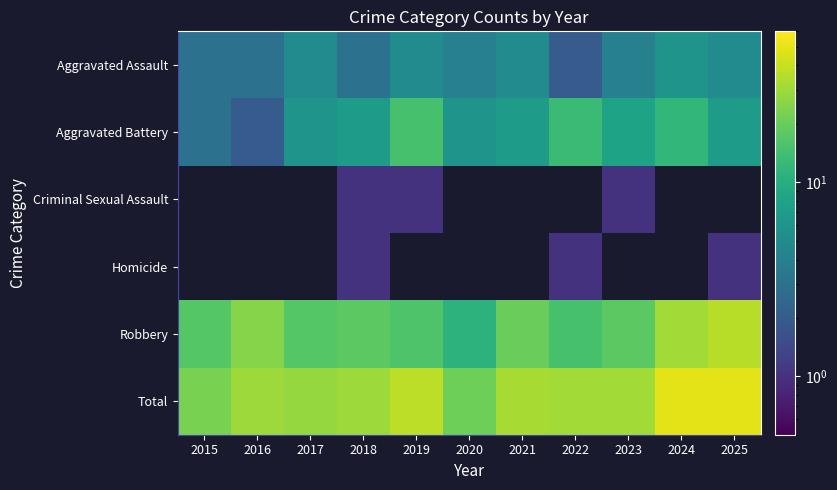

How many positive values does the Homicide series have?

3